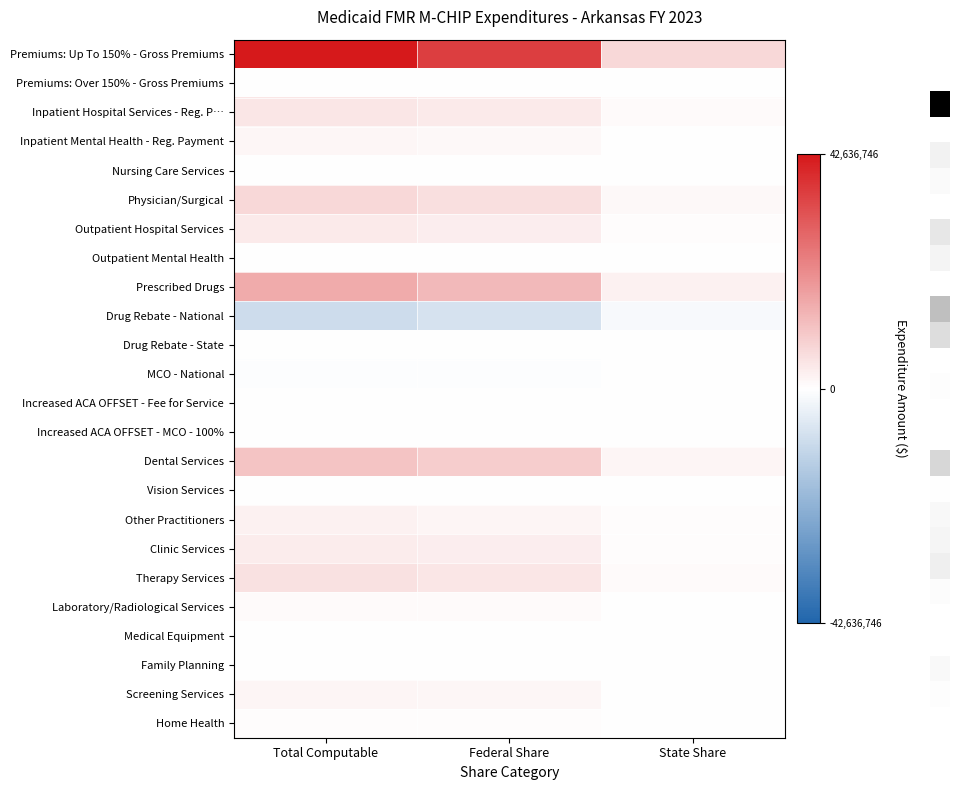

What is the smallest value displayed?

-9505750